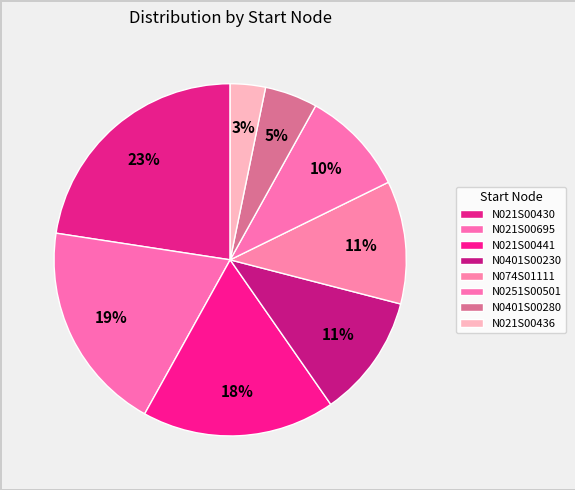

What is the largest slice in the pie chart?

N021S00430